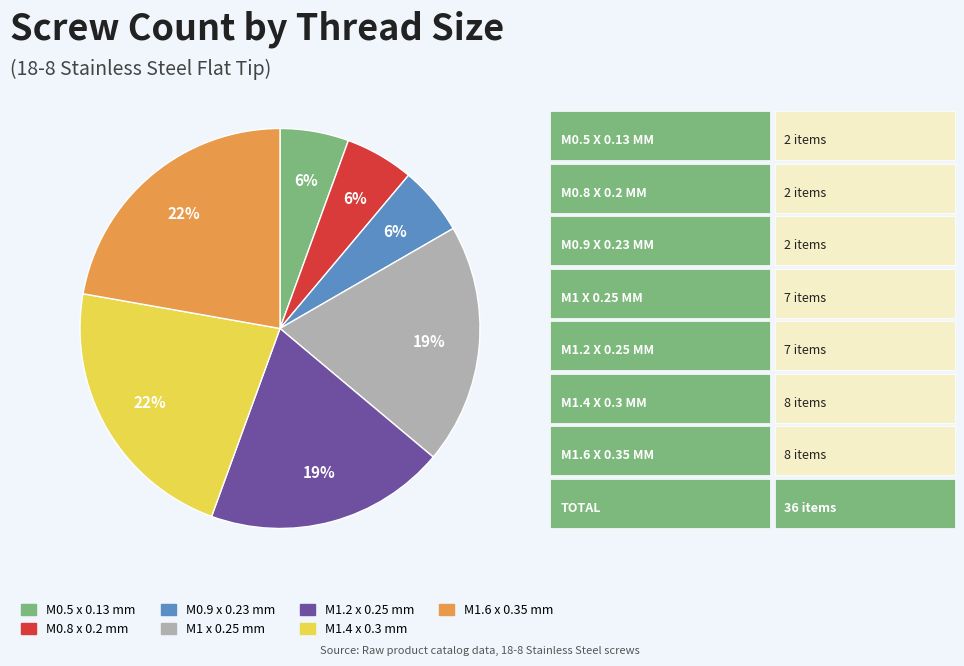

What percentage is the M1.4 x 0.3 mm slice, to the nearest percent?

22%